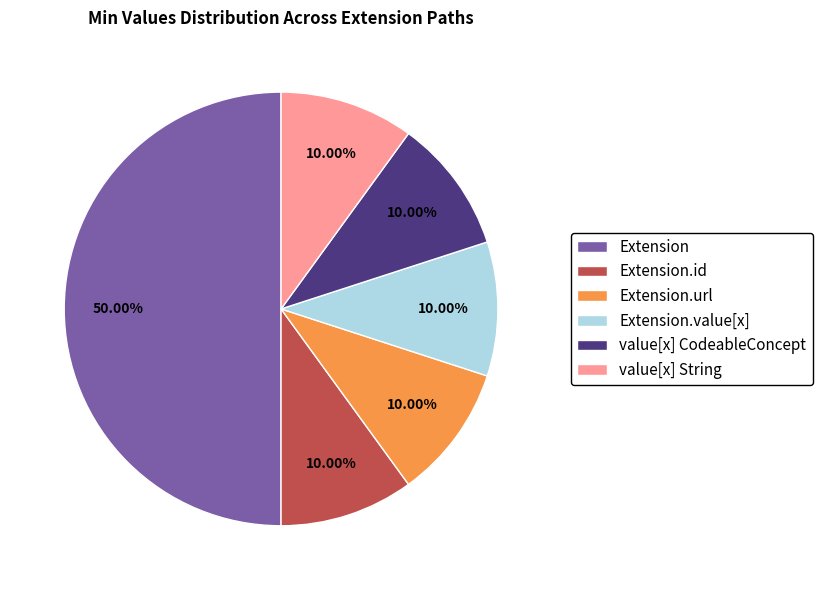

Approximately how many times larger is the value at Extension.id compared to value[x] CodeableConcept?

1.0